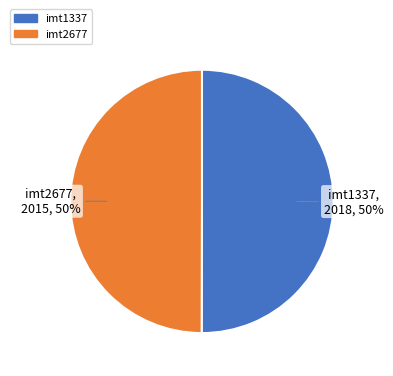

To the nearest percent, what is the combined percentage of imt1337 and imt2677?

100%